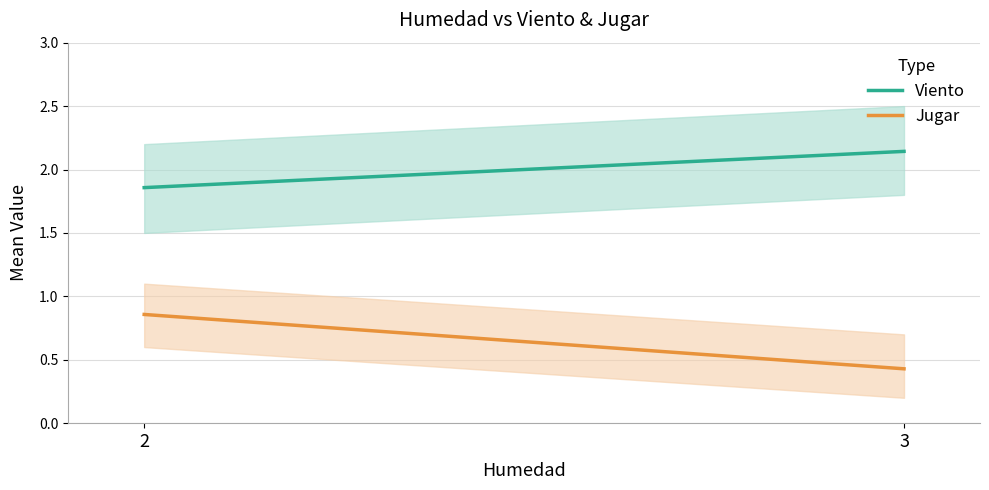

What is the sum of all Viento values?

400.0